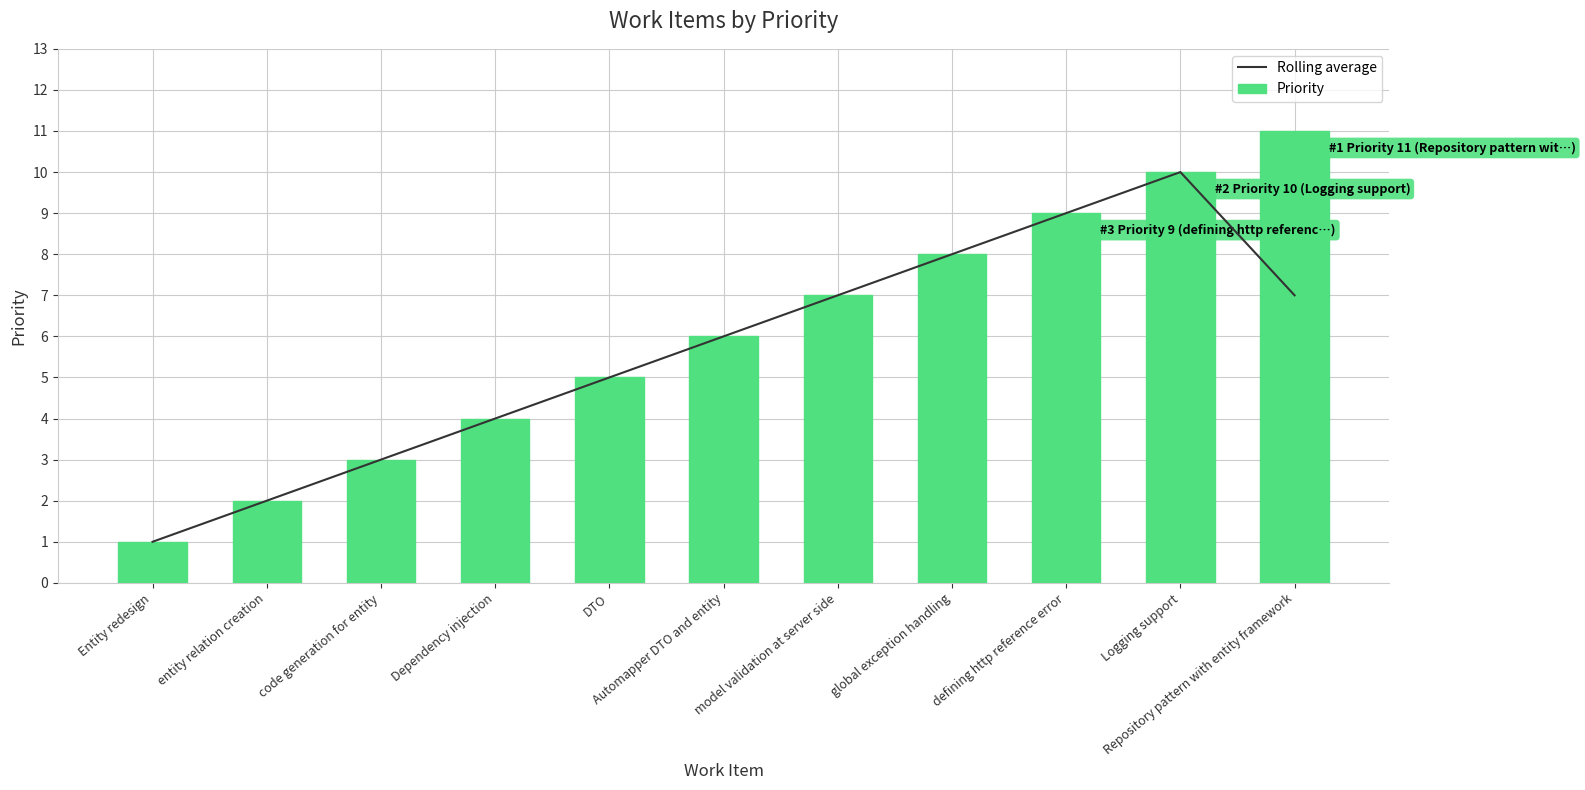

Rank the series by their average value, from lowest to highest.

Rolling average, Priority